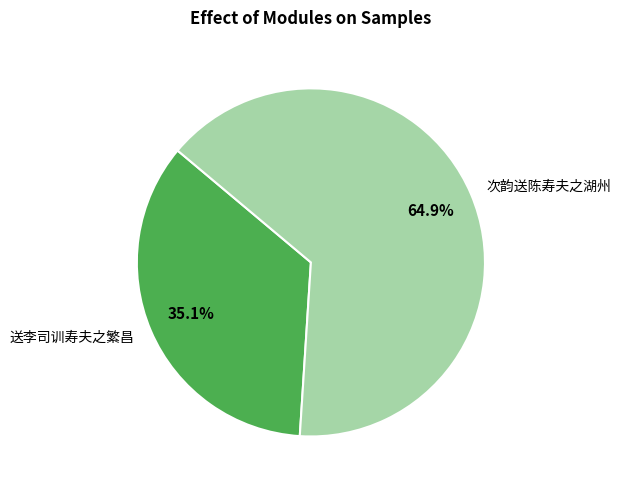

To the nearest percent, what portion does 送李司训寿夫之繁昌 represent?

35%